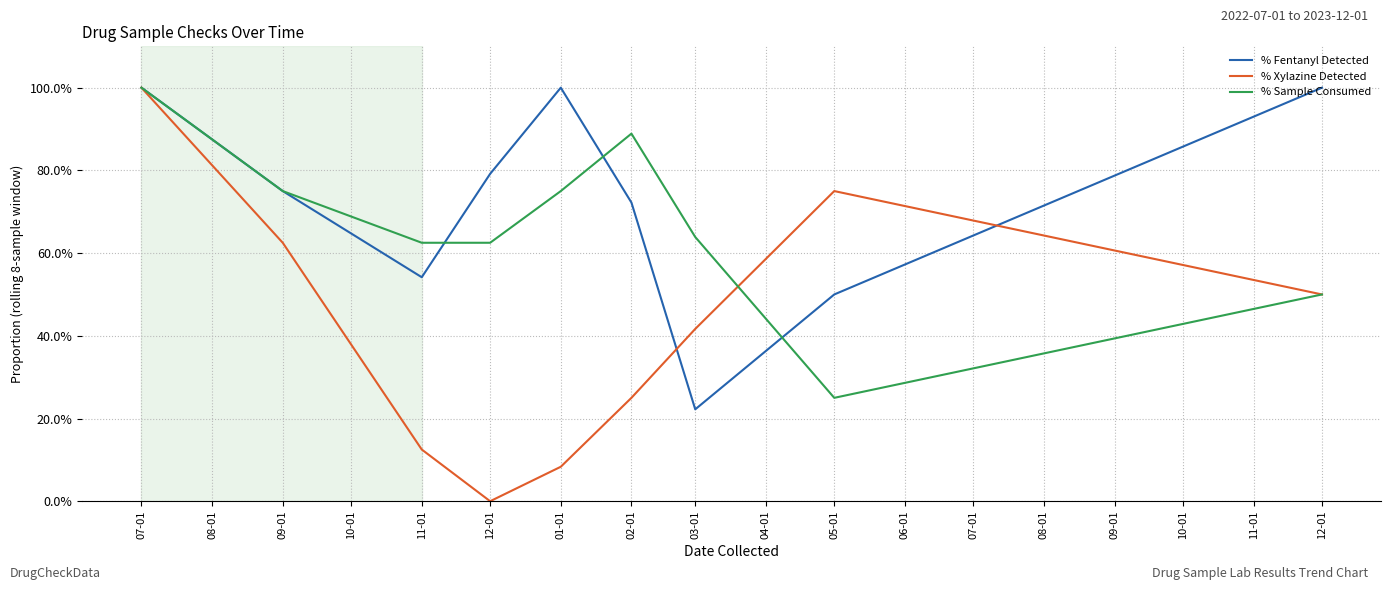

How many lines are shown in the chart?

3